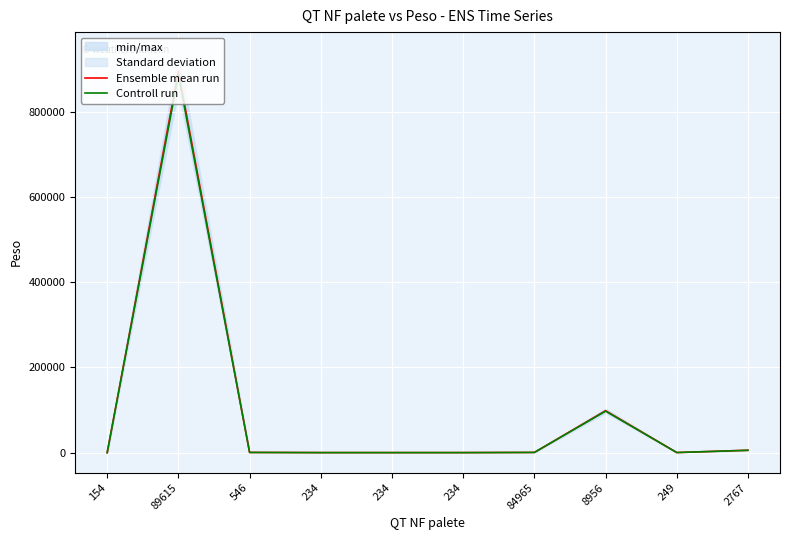

Reading right to left, transcribe all the data shown in this chart.

Ensemble mean run: 2767=5786.0	249=379.0	8956=98465.0	84965=651.0	234=234.0	234=234.0	234=234.0	546=652.0	89615=894561.0	154=25.0
Controll run: 2767=5728.1	249=375.2	8956=97480.4	84965=644.5	234=231.7	234=231.7	234=231.7	546=645.5	89615=885615.4	154=24.8